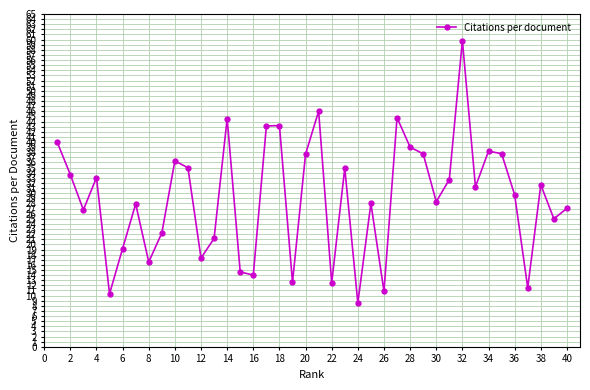

What is the sum of all values?

1164.3